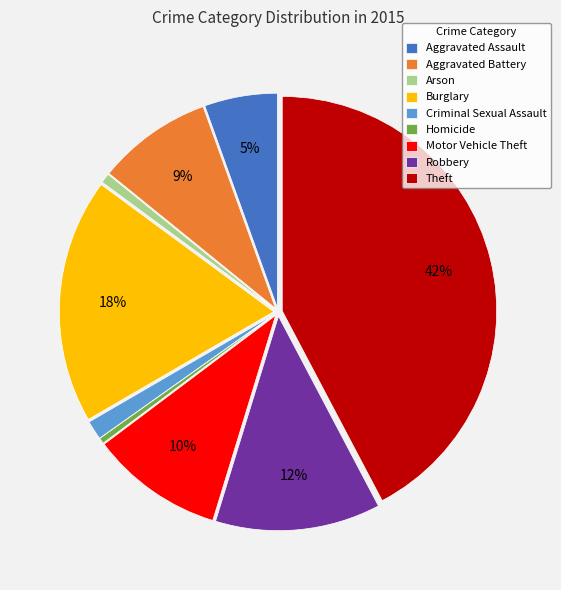

Which has a higher value, Burglary or Criminal Sexual Assault?

Burglary